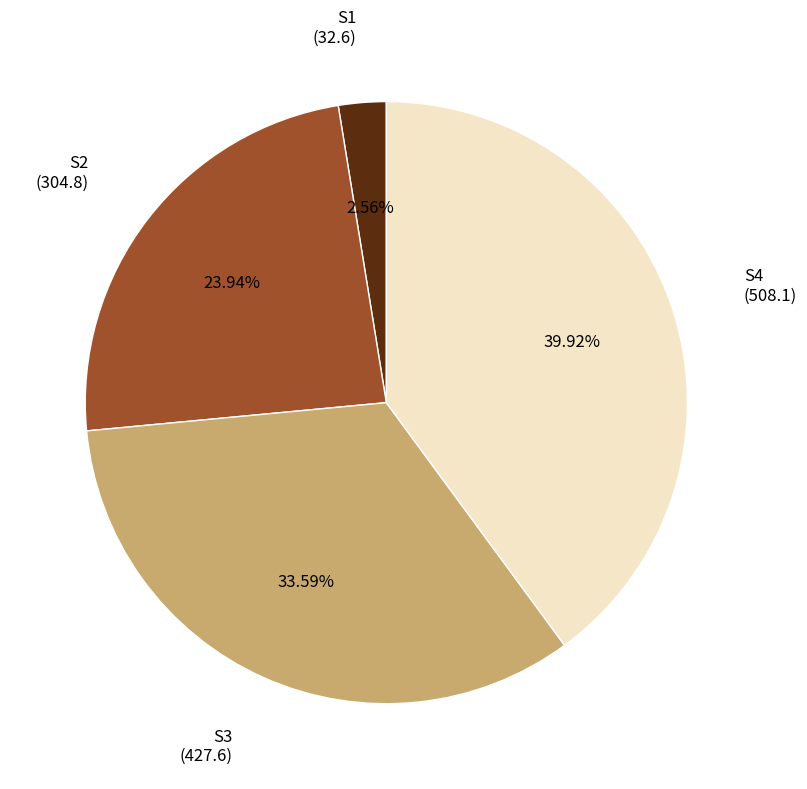

Is there any slice that represents more than half of the pie?

No